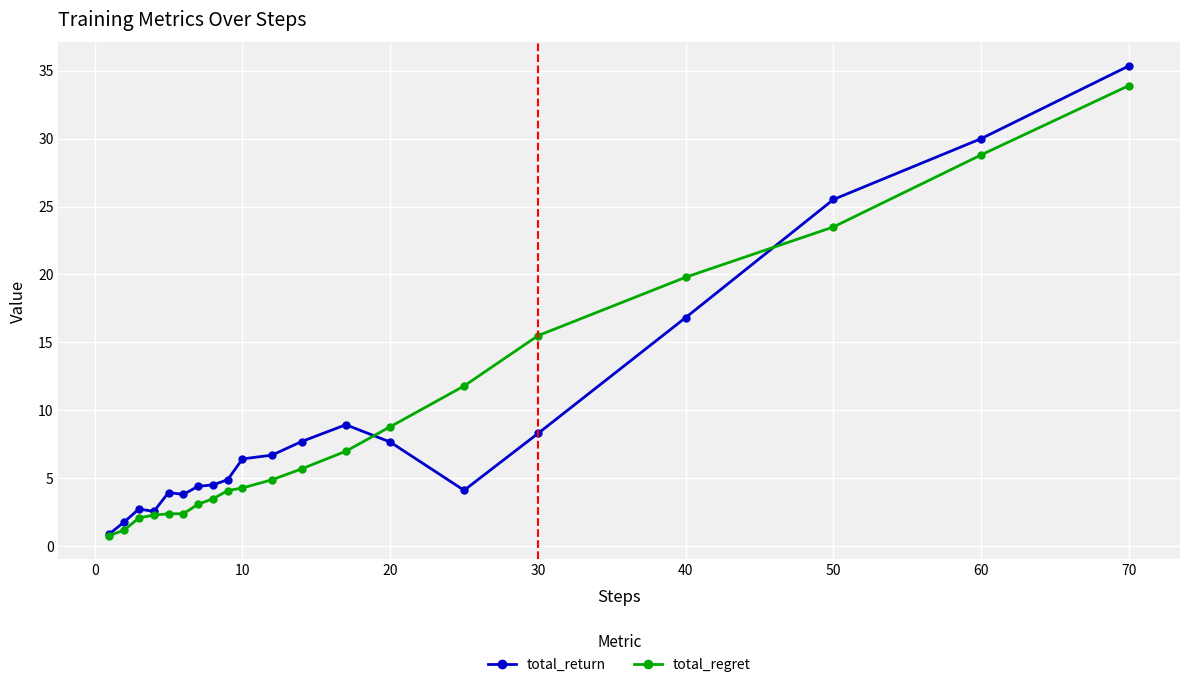

True or false: total_return has more than 1 interior local peaks.

True